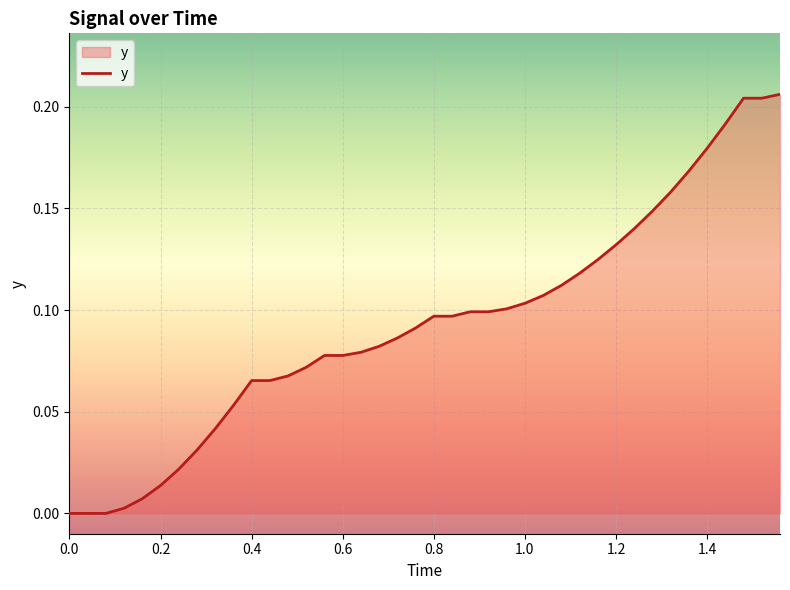

Does the chart display data point markers on the line(s)?

No